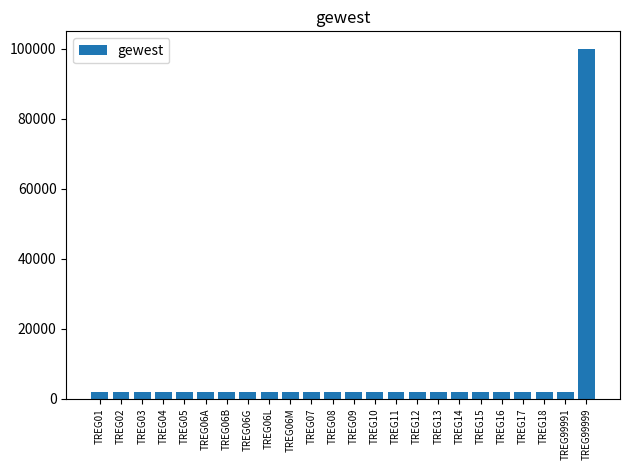

The value at TREG06B is 2000. True or false?

True